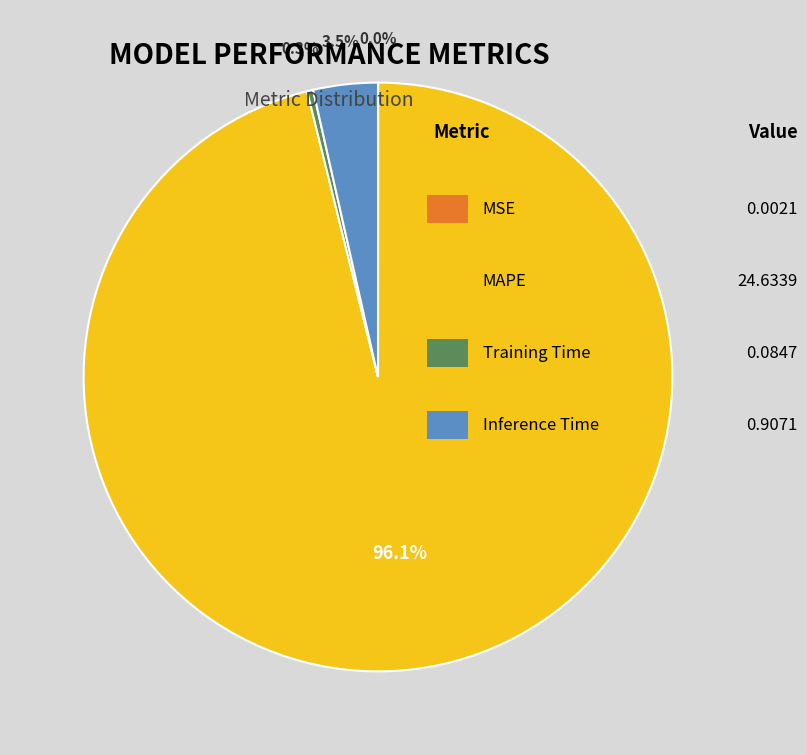

Is there any slice that represents more than half of the pie?

Yes